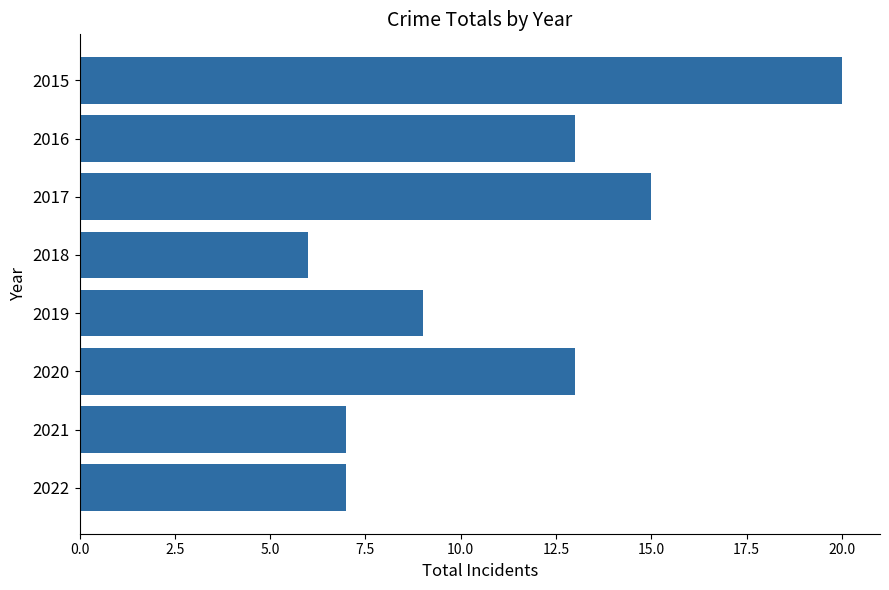

The value at 2021 is 2. True or false?

False